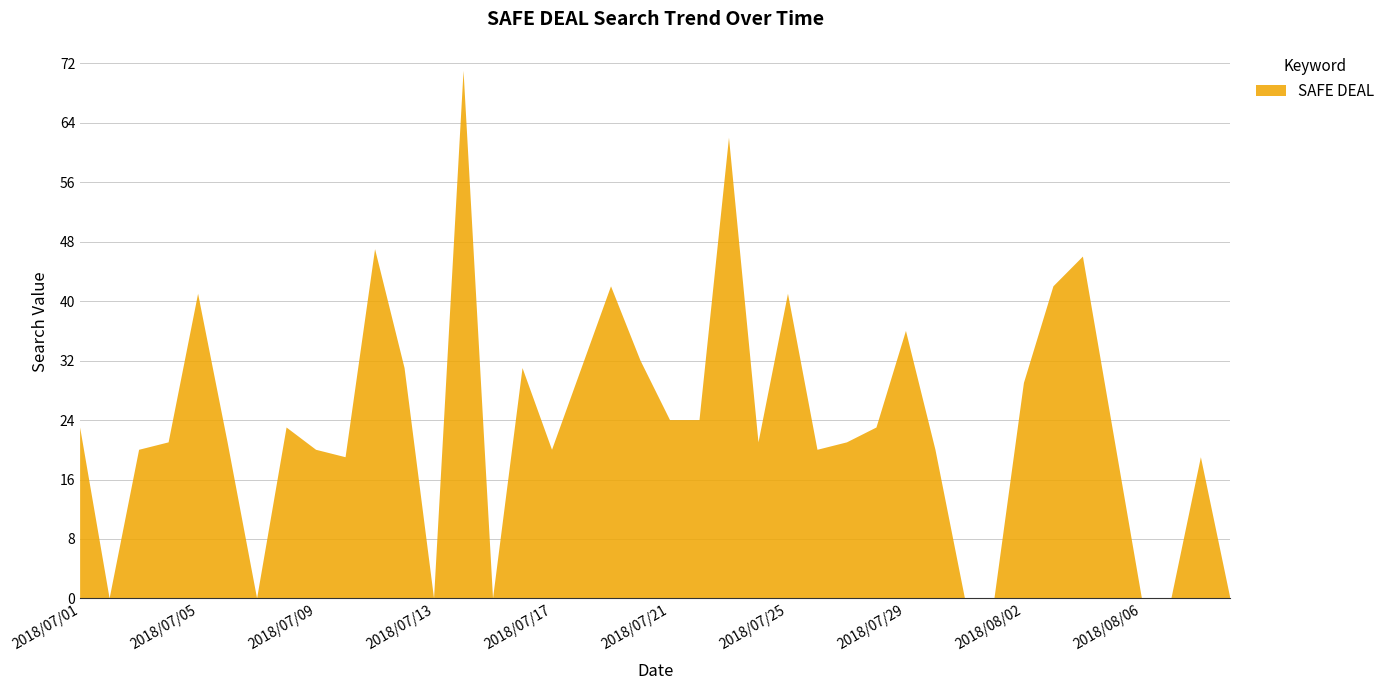

Reading left to right, extract all data points from this chart.

2018/07/01=23	2018/07/02=0	2018/07/03=20	2018/07/04=21	2018/07/05=41	2018/07/06=21	2018/07/07=0	2018/07/08=23	2018/07/09=20	2018/07/10=19	2018/07/11=47	2018/07/12=31	2018/07/13=0	2018/07/14=71	2018/07/15=0	2018/07/16=31	2018/07/17=20	2018/07/18=31	2018/07/19=42	2018/07/20=32	2018/07/21=24	2018/07/22=24	2018/07/23=62	2018/07/24=21	2018/07/25=41	2018/07/26=20	2018/07/27=21	2018/07/28=23	2018/07/29=36	2018/07/30=20	2018/07/31=0	2018/08/01=0	2018/08/02=29	2018/08/03=42	2018/08/04=46	2018/08/05=23	2018/08/06=0	2018/08/07=0	2018/08/08=19	2018/08/09=0